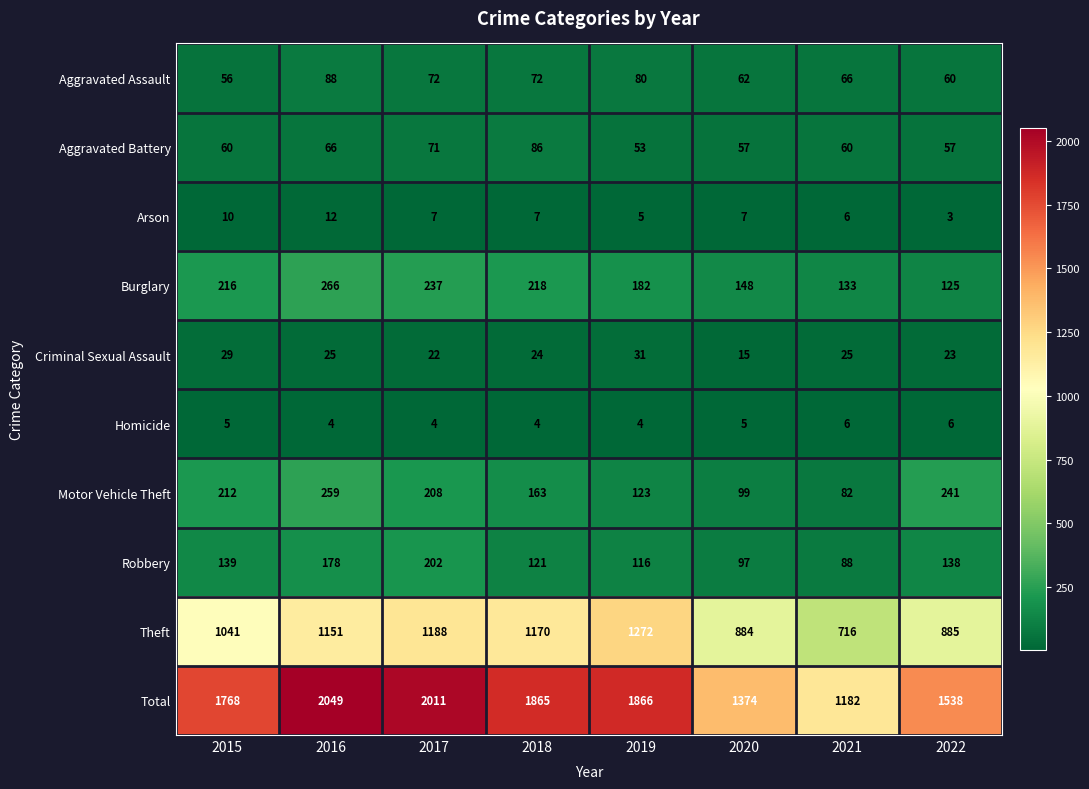

What is the total value across all series at 2020?

2748